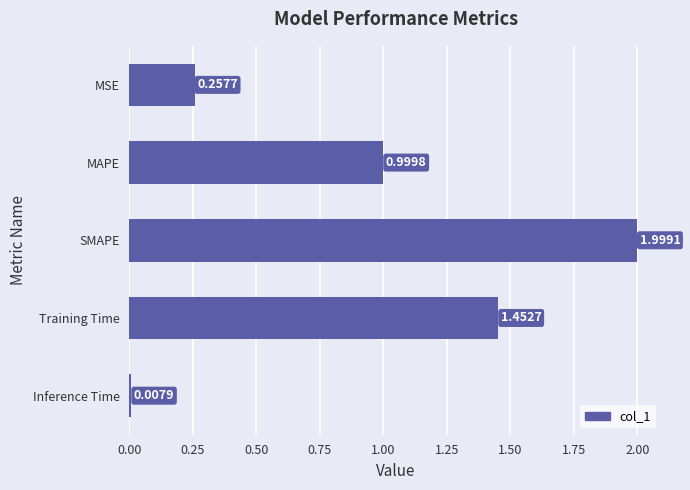

List the labels in order of value, largest first.

SMAPE, Training Time, MAPE, MSE, Inference Time